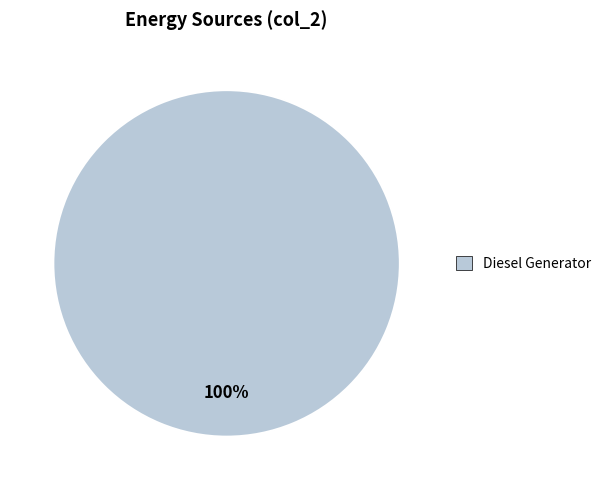

Is there any slice that represents more than half of the pie?

Yes